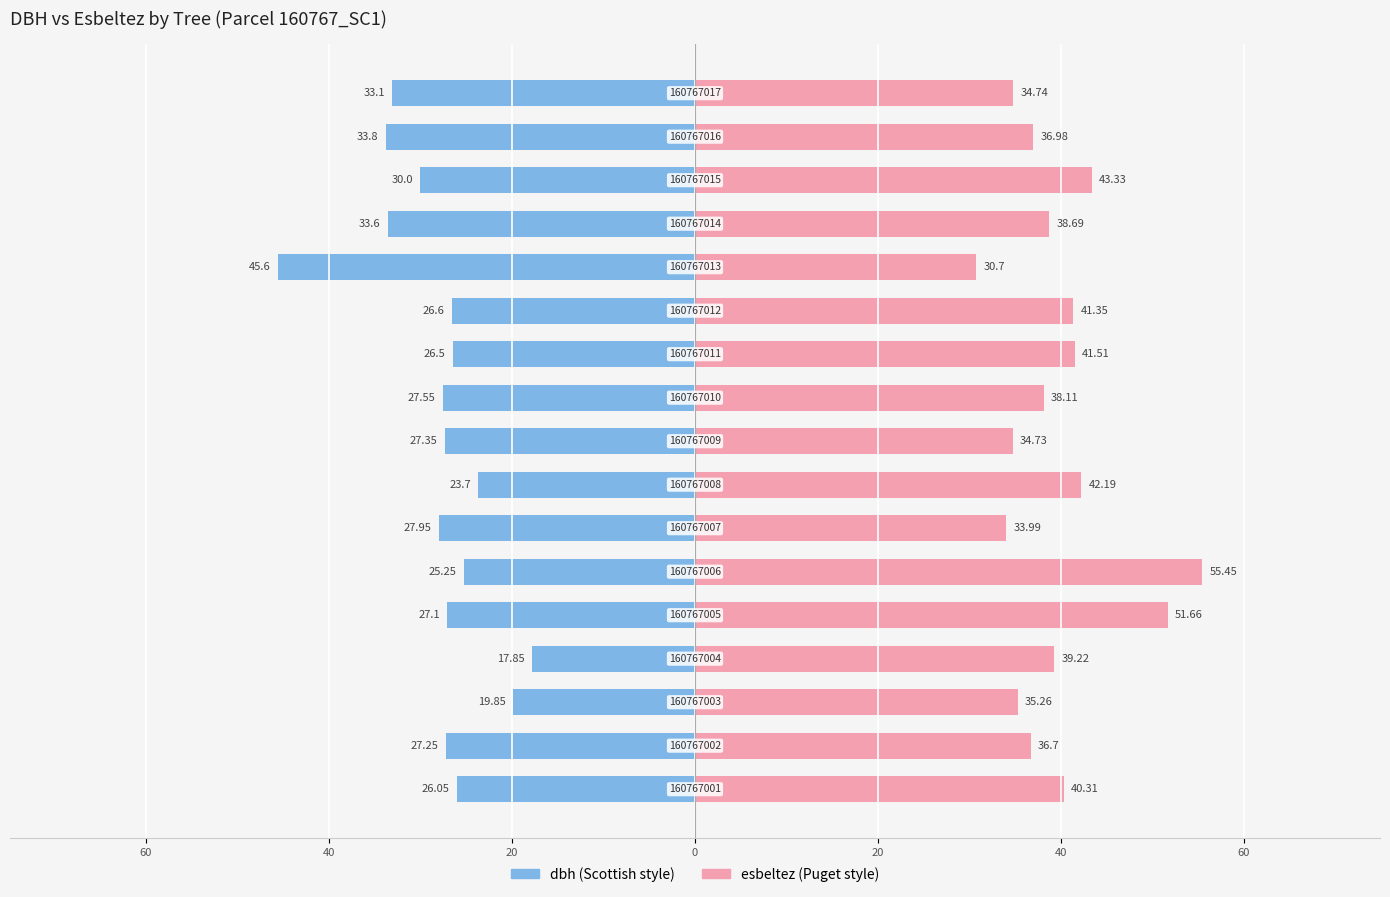

What is the average value of the dbh series?

-28.2